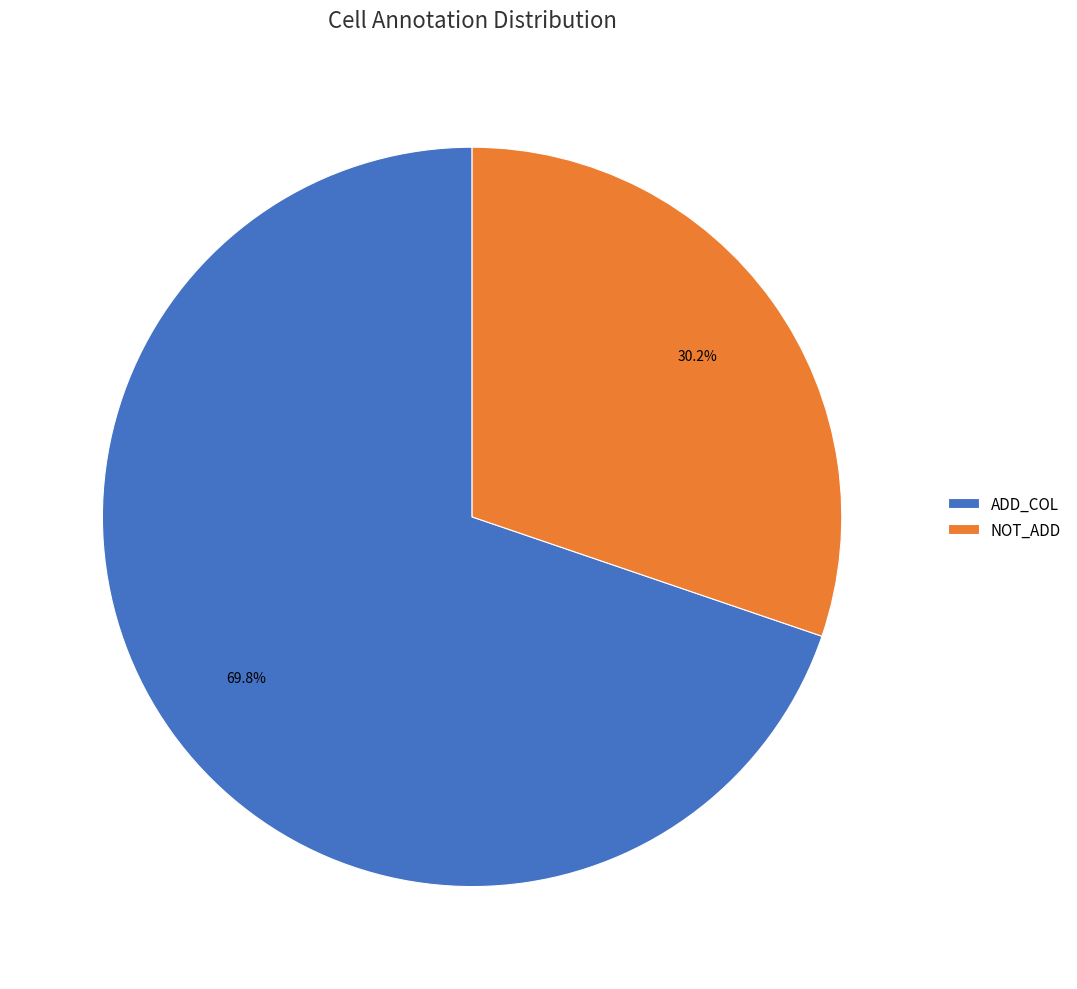

Does ADD_COL account for over 50% of the chart?

Yes